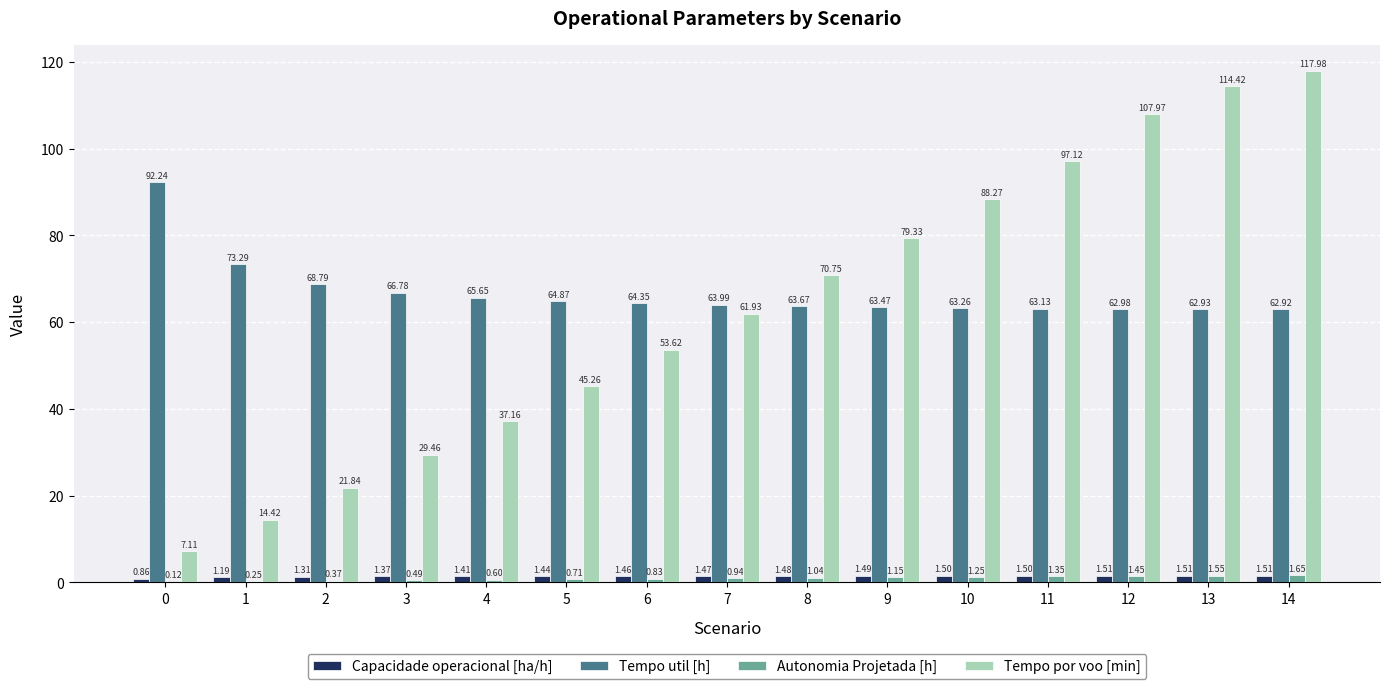

Is the value of Tempo por voo [min] at 3 greater than the value of Tempo util [h] at 14?

No